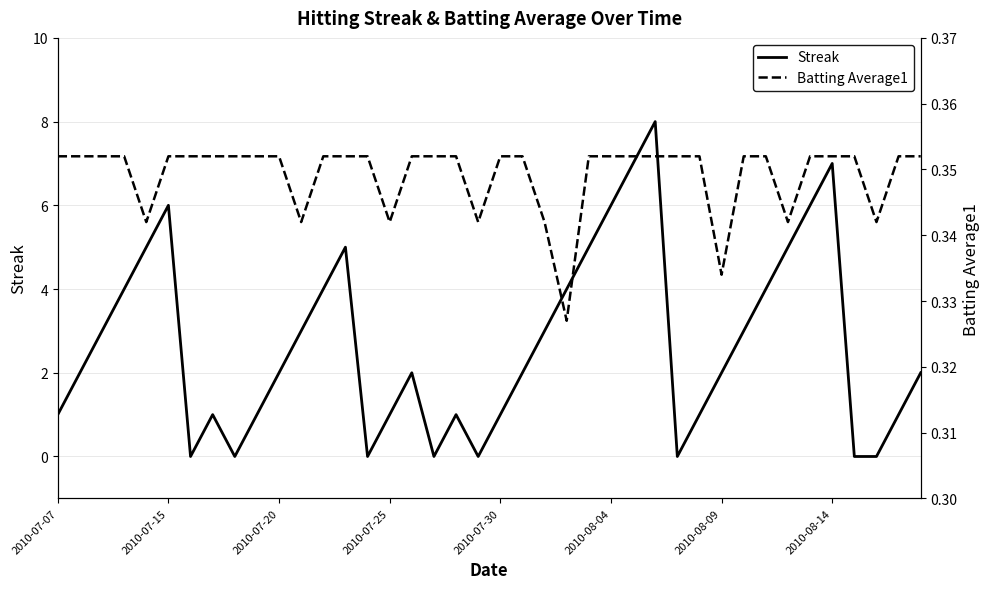

How many lines are shown in the chart?

2